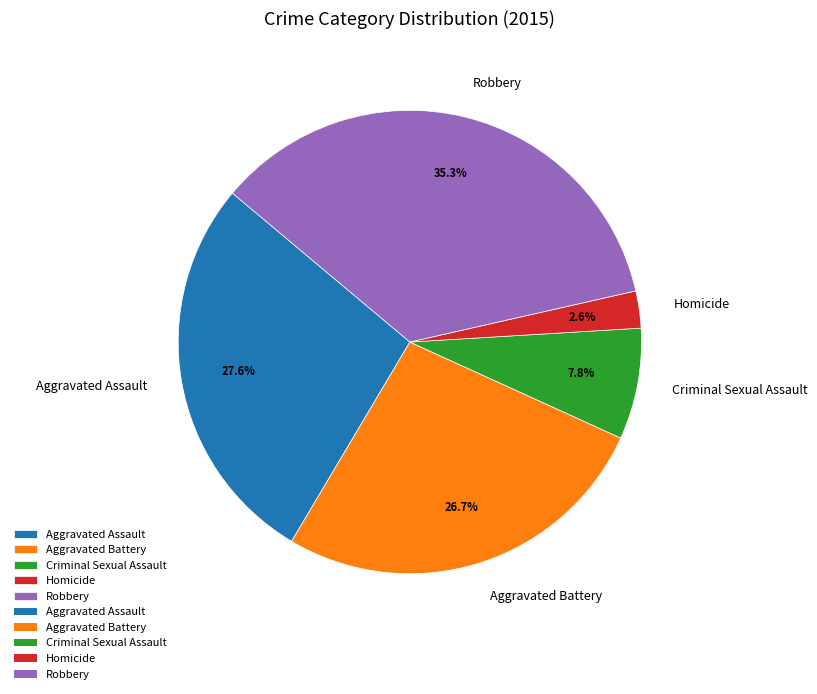

What portion of the pie excludes Homicide?

97.4%